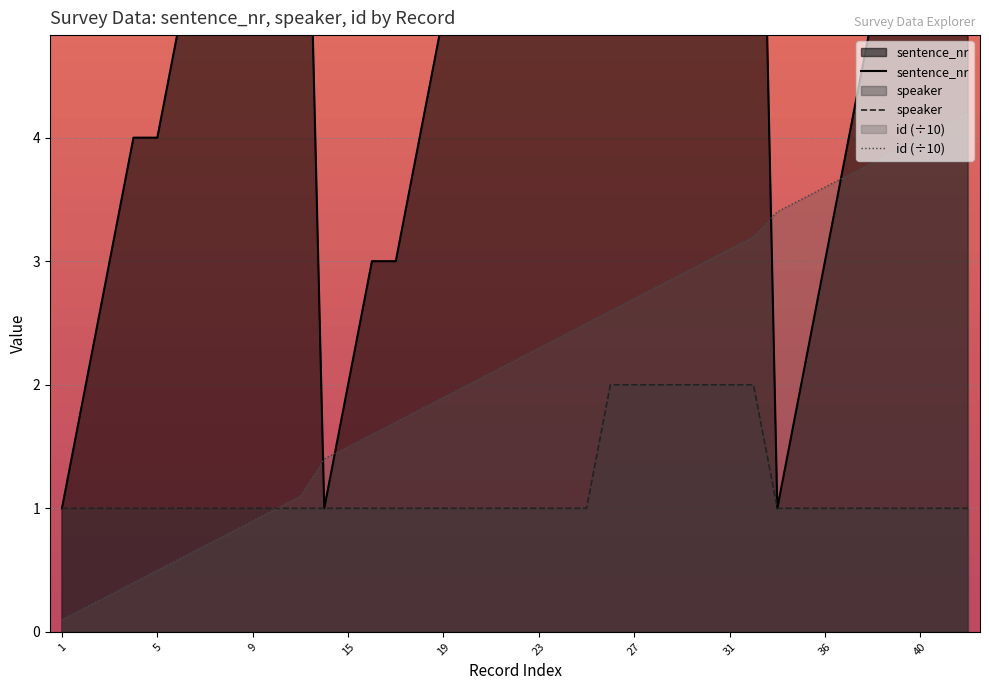

Rank the series at 10 from highest to lowest value.

sentence_nr, id (÷10), speaker